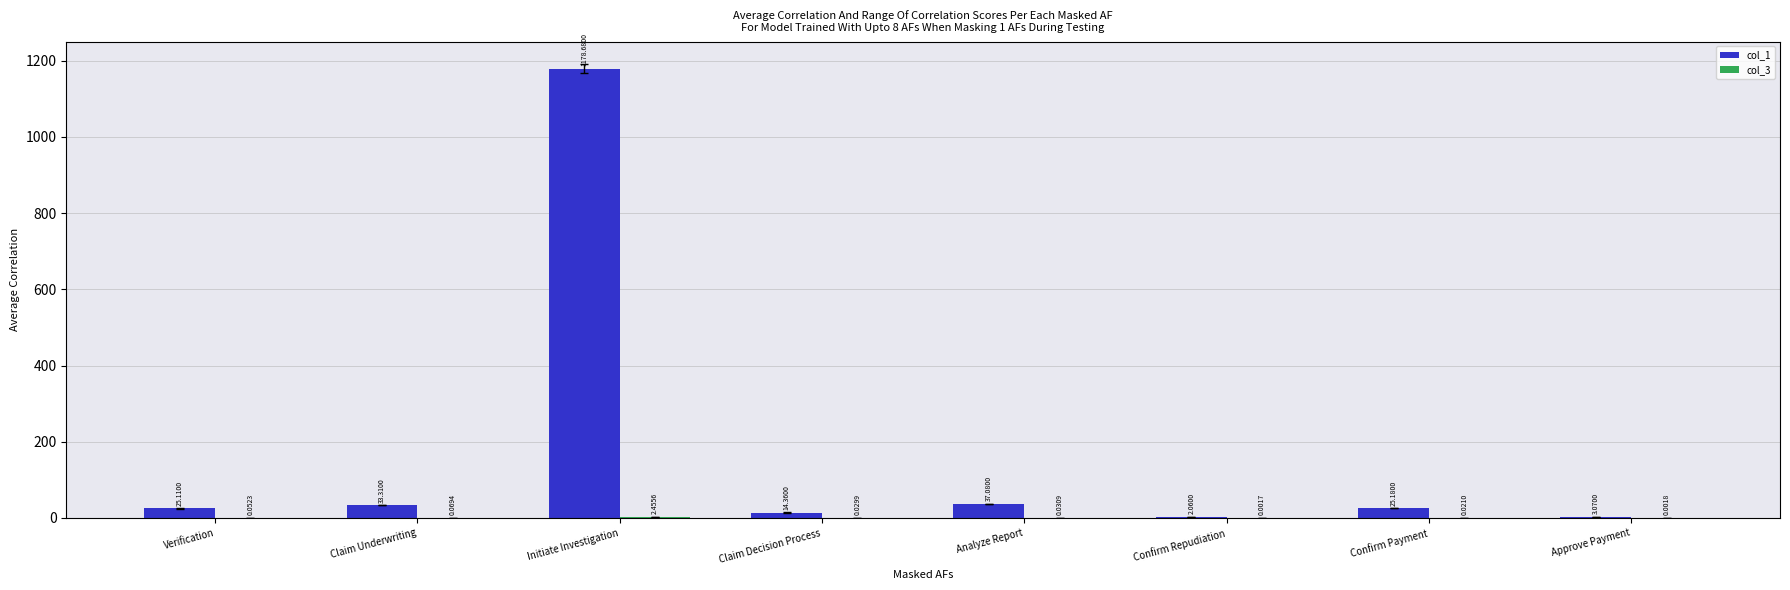

What is the difference between the col_1 values at Approve Payment and Claim Underwriting?

30.2